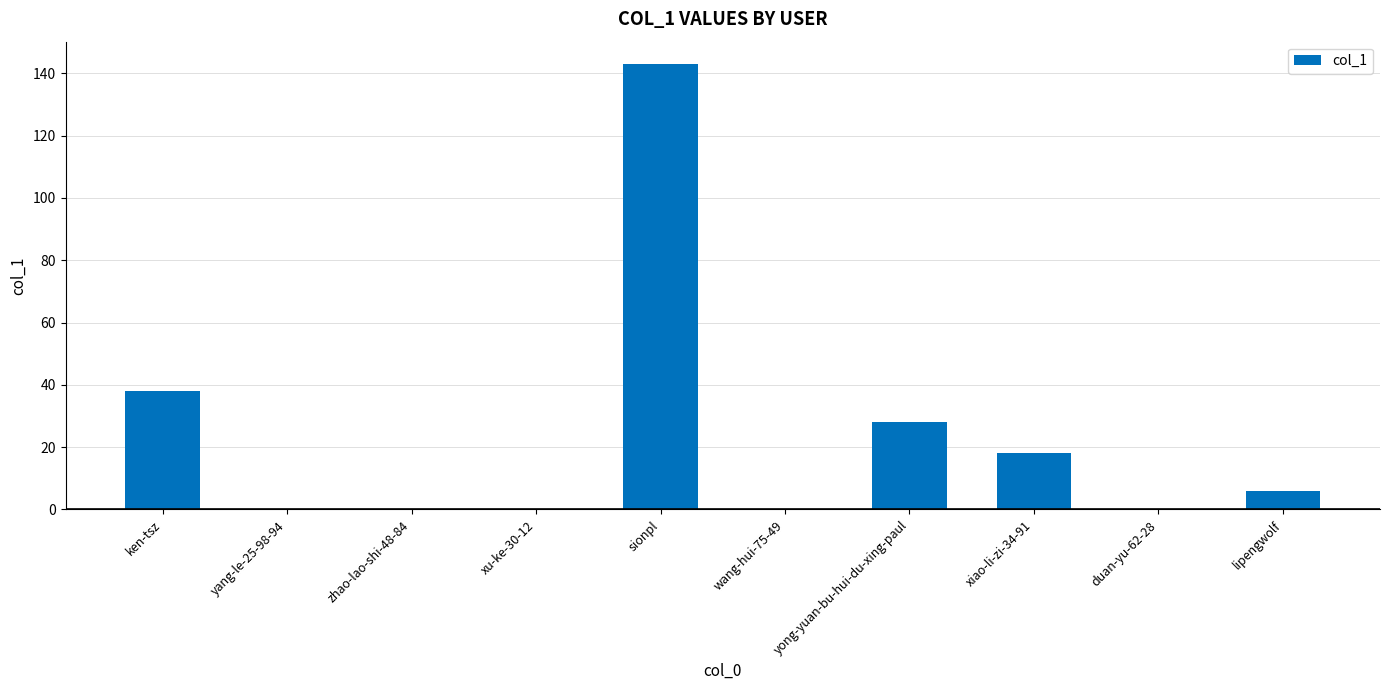

What is the maximum value shown in the chart?

143